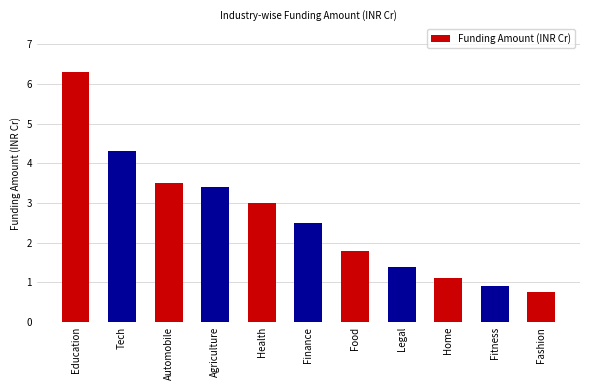

What is the change in value from Agriculture to Food?

-1.6